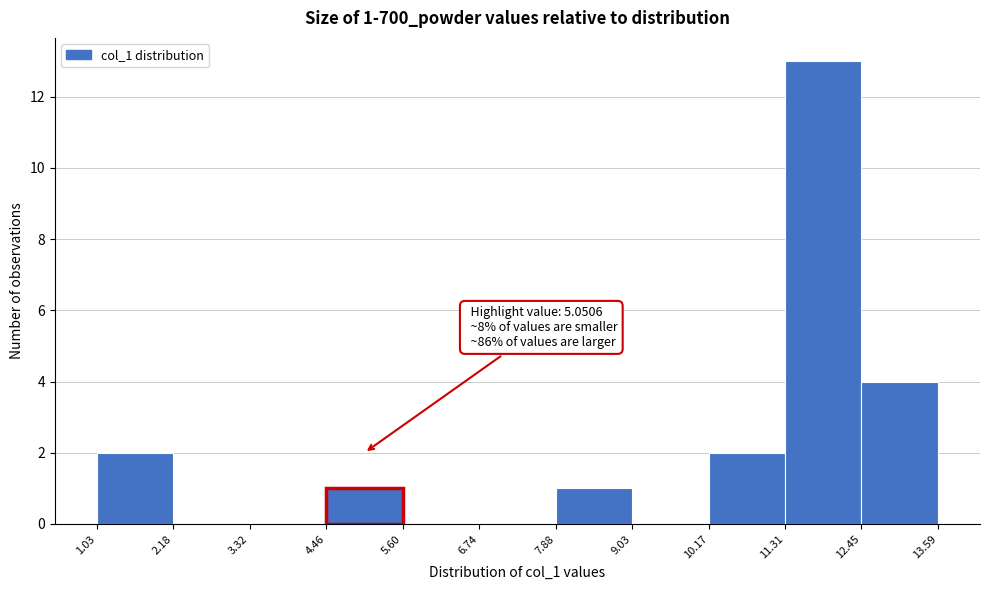

Which range on the x-axis has the tallest bar?

11.31 to 12.45